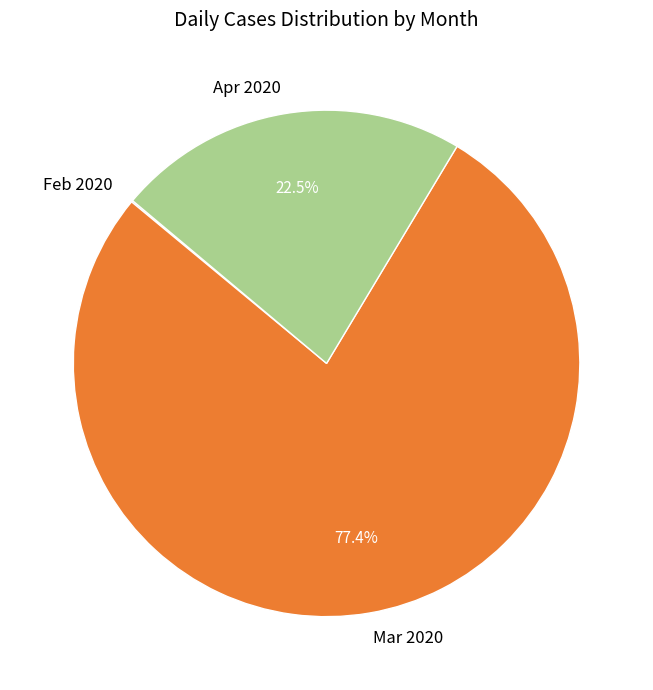

Which slice is the largest?

Mar 2020